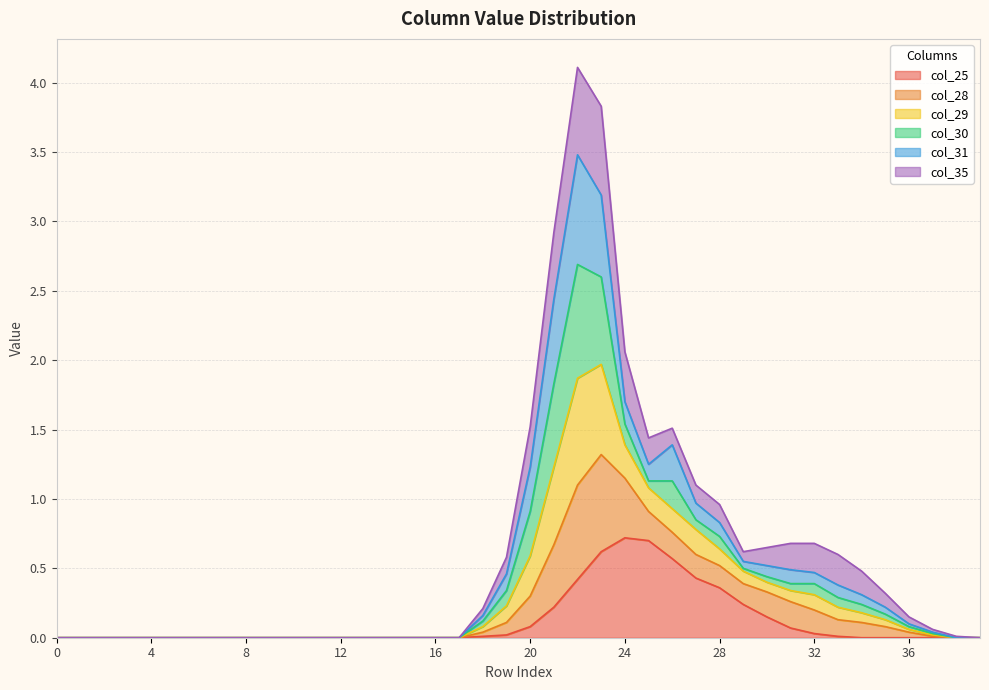

What is the maximum value for col_25?

0.7